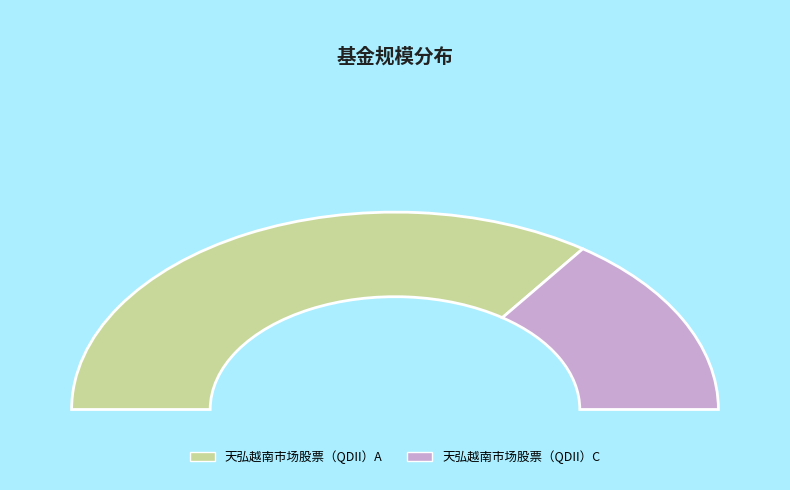

How many slices are in this pie chart?

2